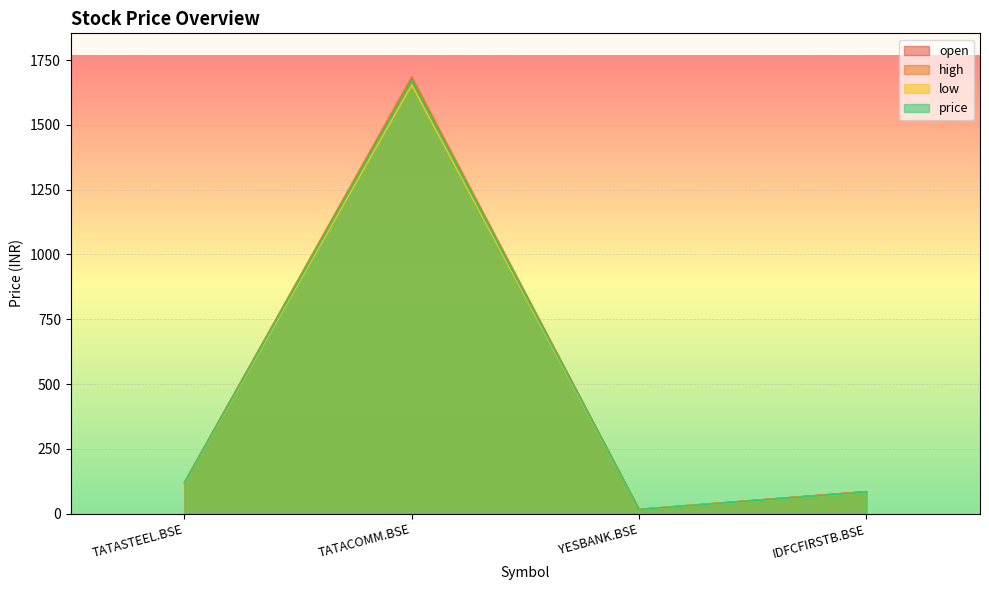

True or false: low and open intersect in this chart.

False